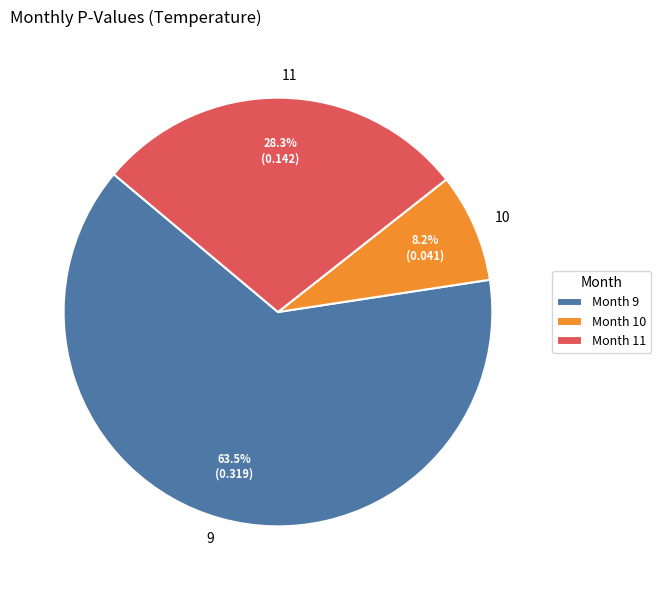

Which slice is the smallest?

10